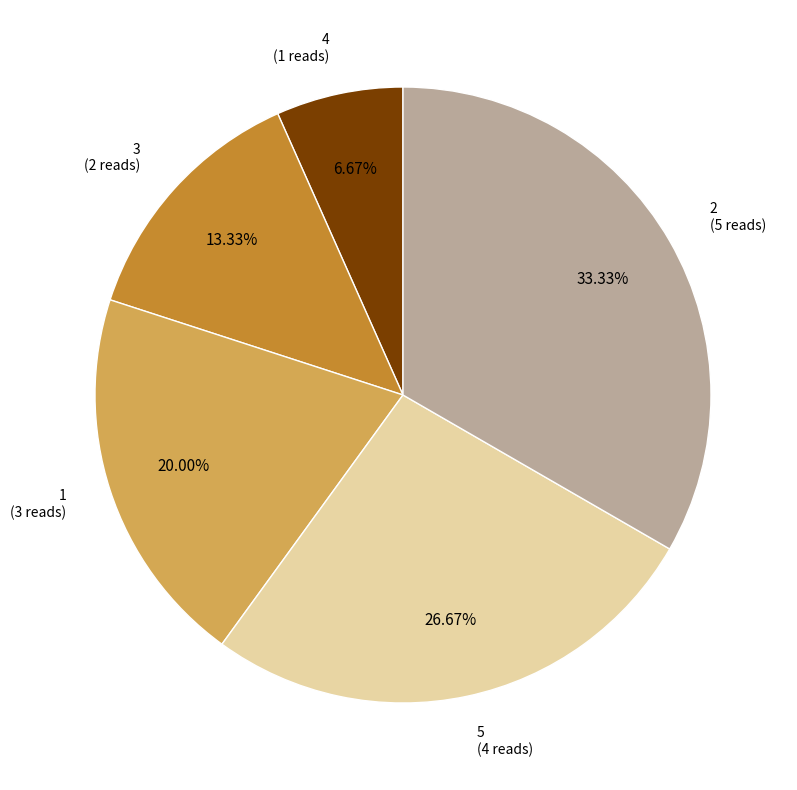

Does any single category account for the majority?

No